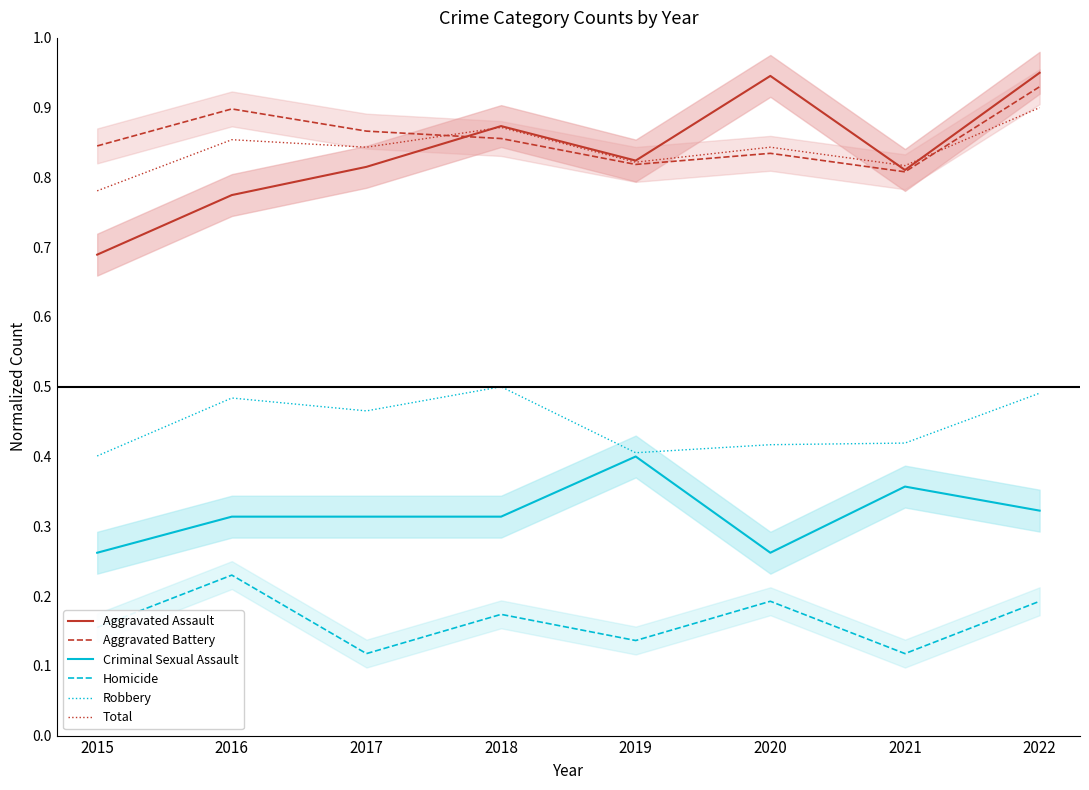

Reading right to left, extract all data points from this chart.

Aggravated Assault: 2022=1.0	2021=0.8	2020=0.9	2019=0.8	2018=0.9	2017=0.8	2016=0.8	2015=0.7
Aggravated Battery: 2022=0.9	2021=0.8	2020=0.8	2019=0.8	2018=0.9	2017=0.9	2016=0.9	2015=0.8
Criminal Sexual Assault: 2022=0.3	2021=0.4	2020=0.3	2019=0.4	2018=0.3	2017=0.3	2016=0.3	2015=0.3
Homicide: 2022=0.2	2021=0.1	2020=0.2	2019=0.1	2018=0.2	2017=0.1	2016=0.2	2015=0.2
Robbery: 2022=0.5	2021=0.4	2020=0.4	2019=0.4	2018=0.5	2017=0.5	2016=0.5	2015=0.4
Total: 2022=0.9	2021=0.8	2020=0.8	2019=0.8	2018=0.9	2017=0.8	2016=0.9	2015=0.8